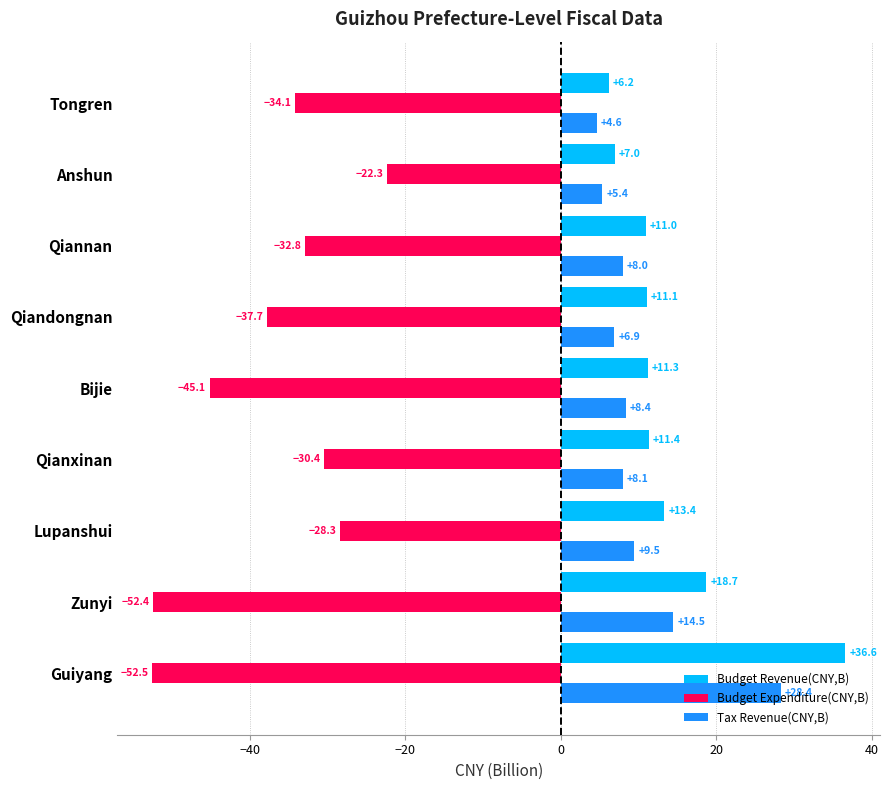

Rank the series at Guiyang from lowest to highest value.

Budget Expenditure(CNY,B), Tax Revenue(CNY,B), Budget Revenue(CNY,B)